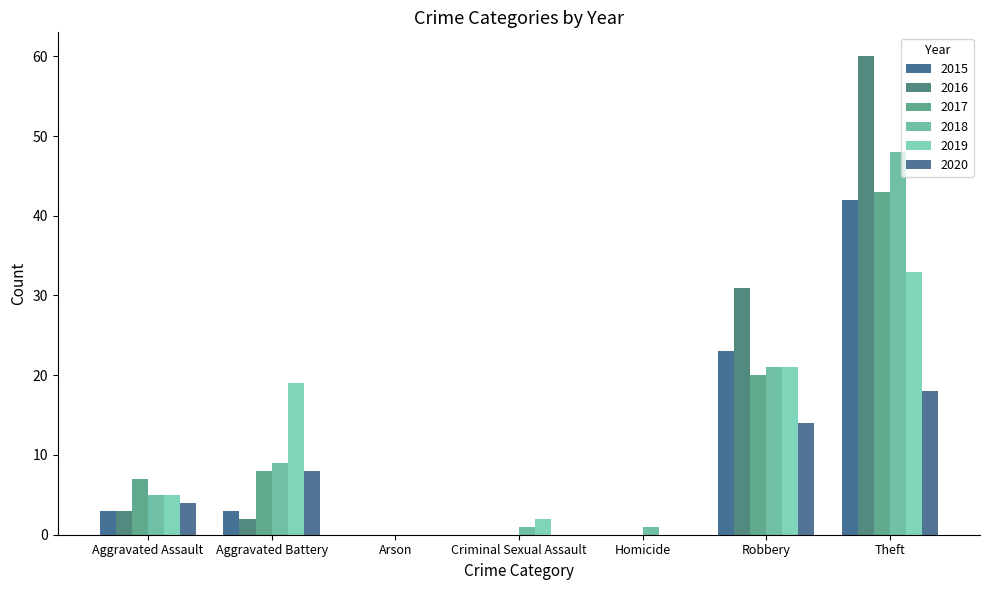

Count the number of data series in this chart.

6